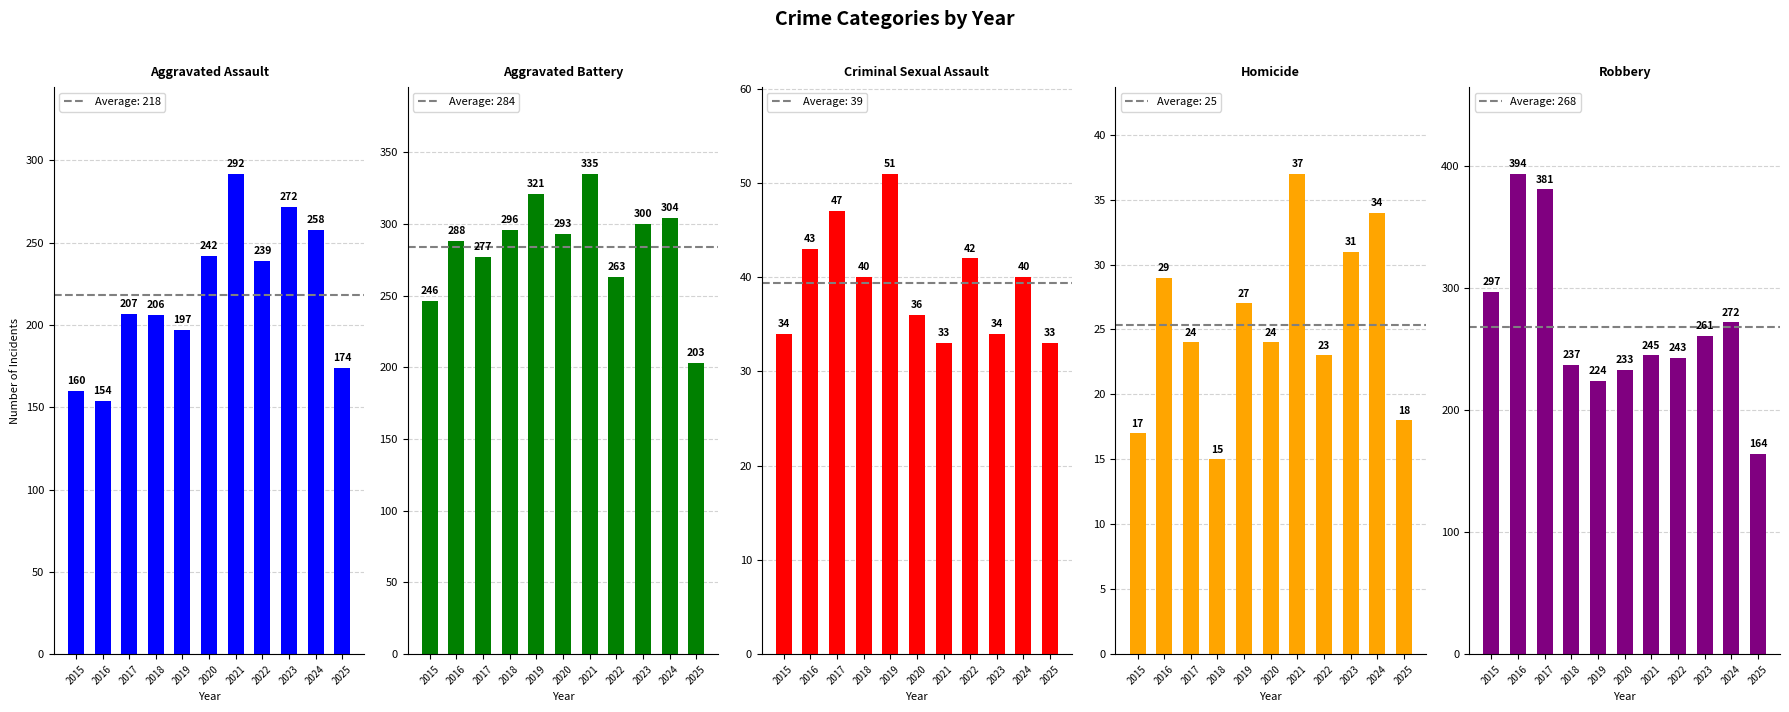

How many categories are shown in the chart?

11